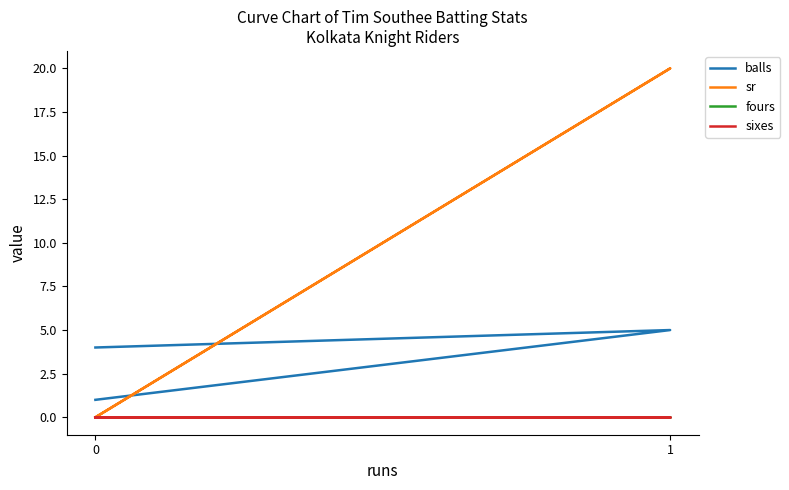

Rank the series at 1 from highest to lowest value.

sr, balls, fours, sixes